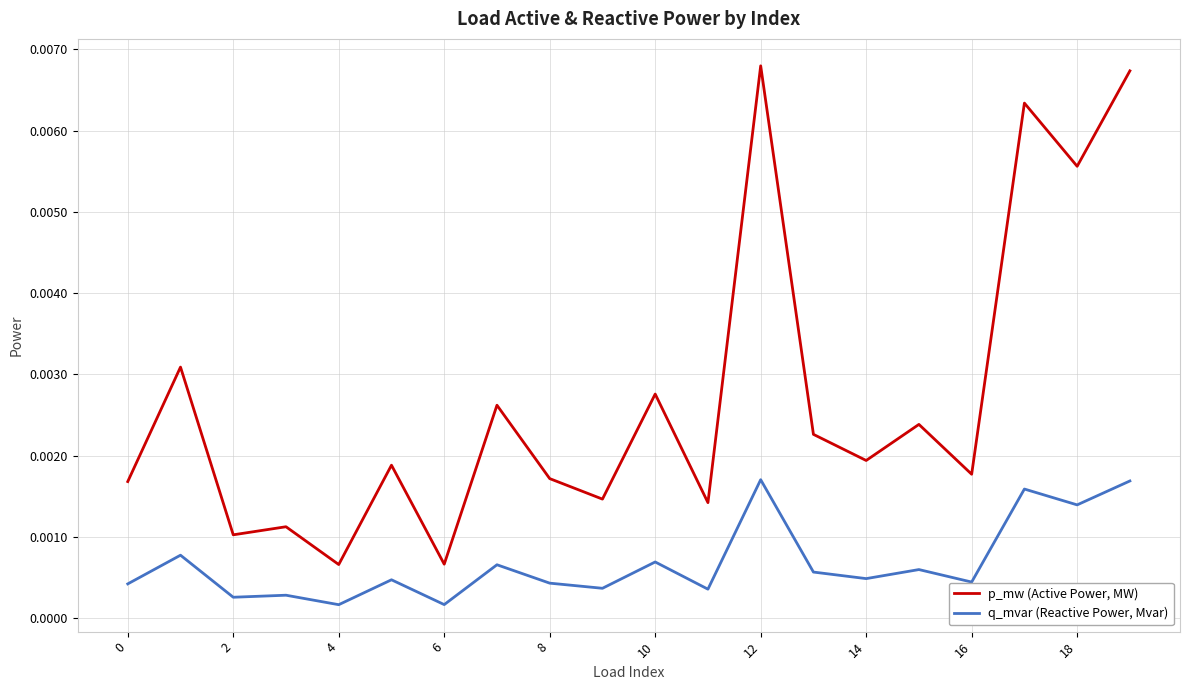

Which series has the largest range (max minus min)?

p_mw (Active Power, MW)